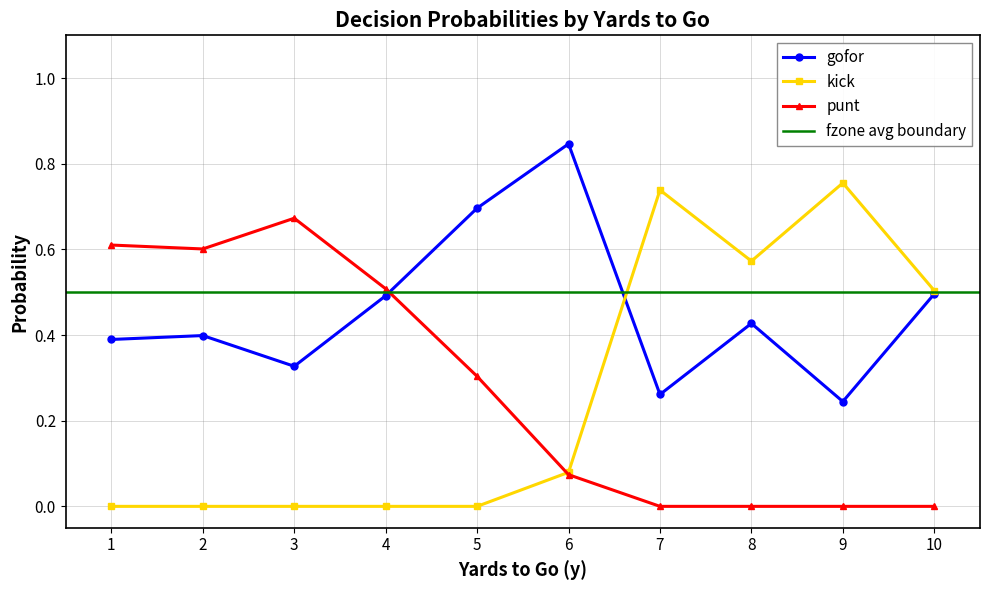

At which category does gofor reach its first local valley?

3